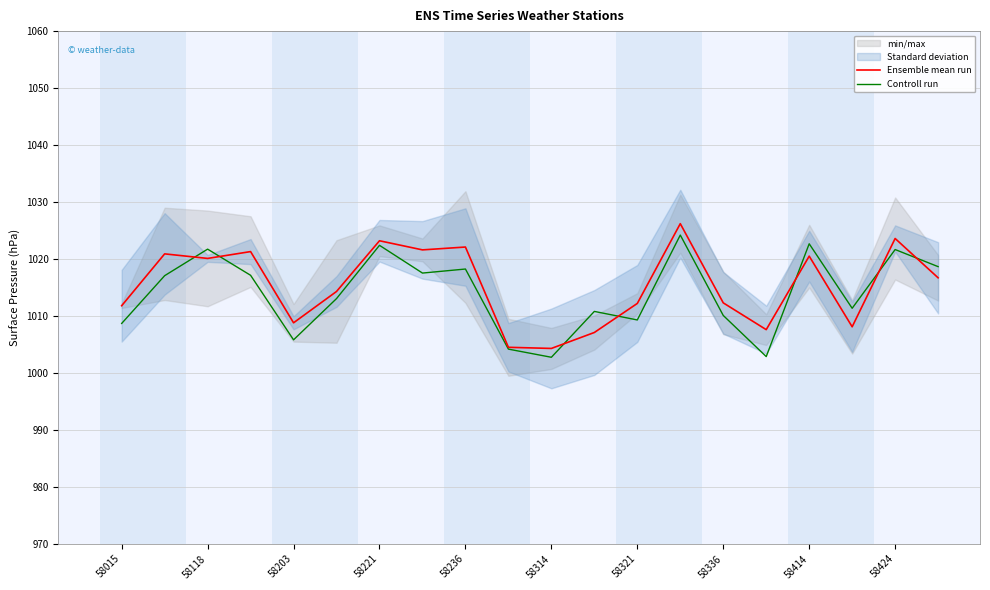

Where is the first local minimum for Ensemble mean run?

58118